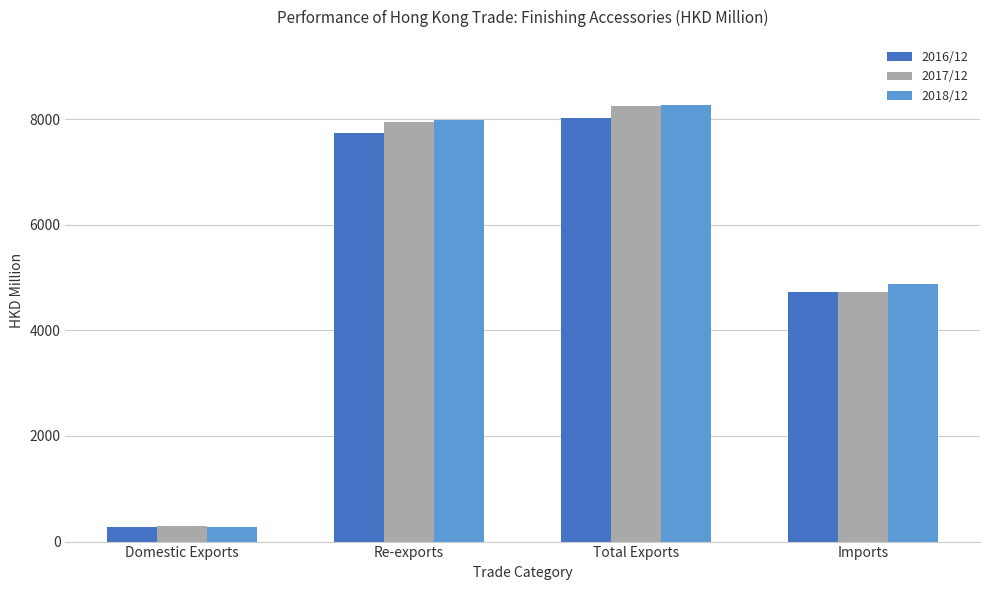

What is the difference between the 2017/12 values at Imports and Re-exports?

3233.5